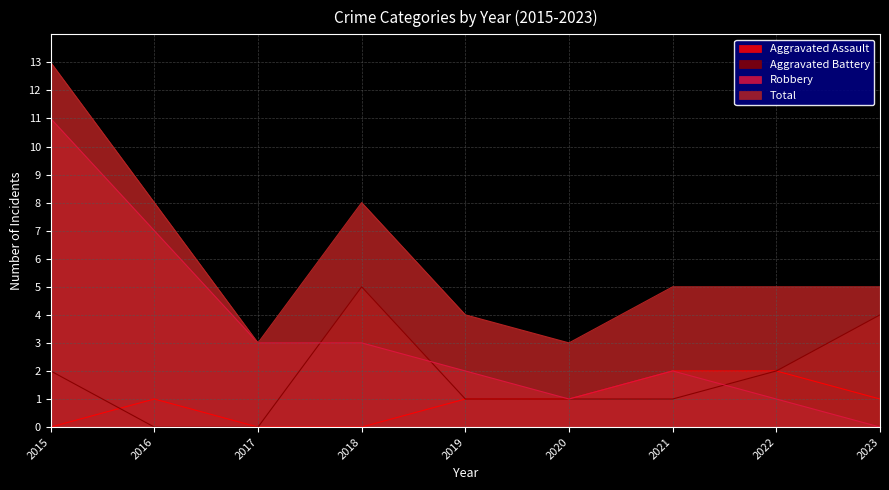

List the series in order of their peak value, highest first.

Total, Robbery, Aggravated Battery, Aggravated Assault